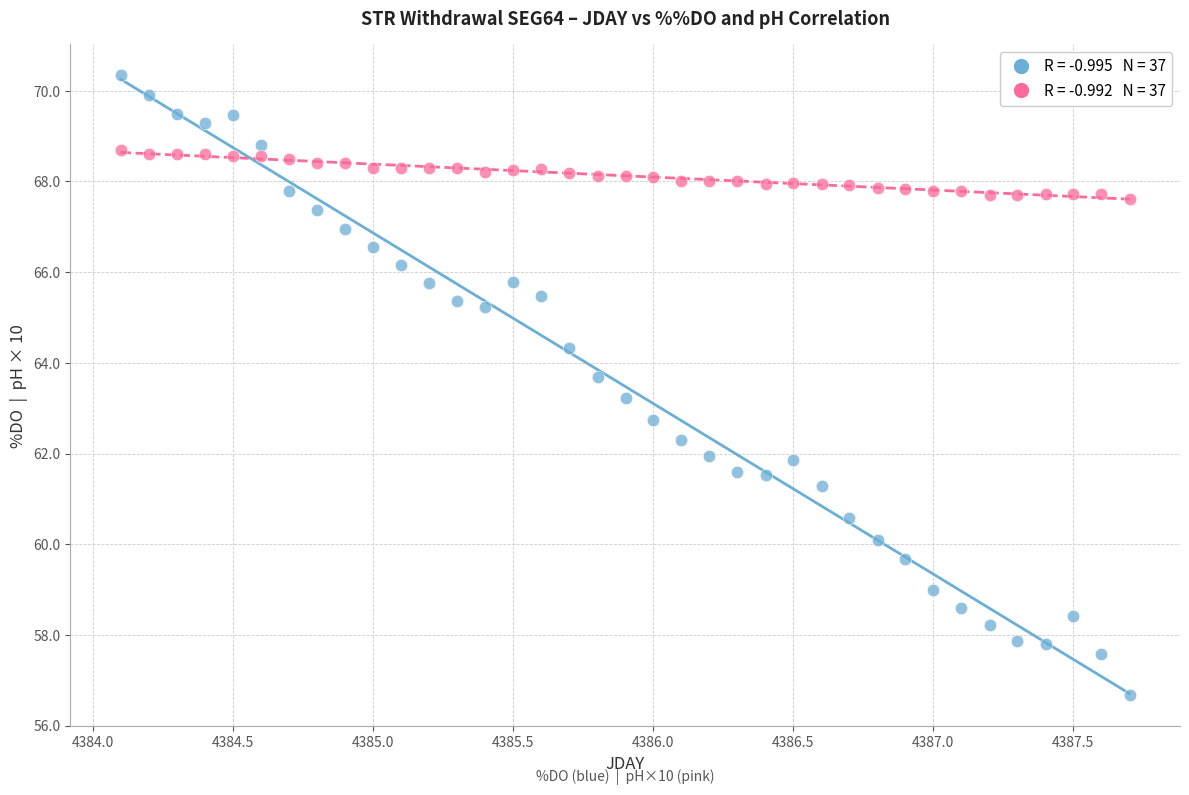

Across all data points, what is the range of Y values (max minus min)?

13.7